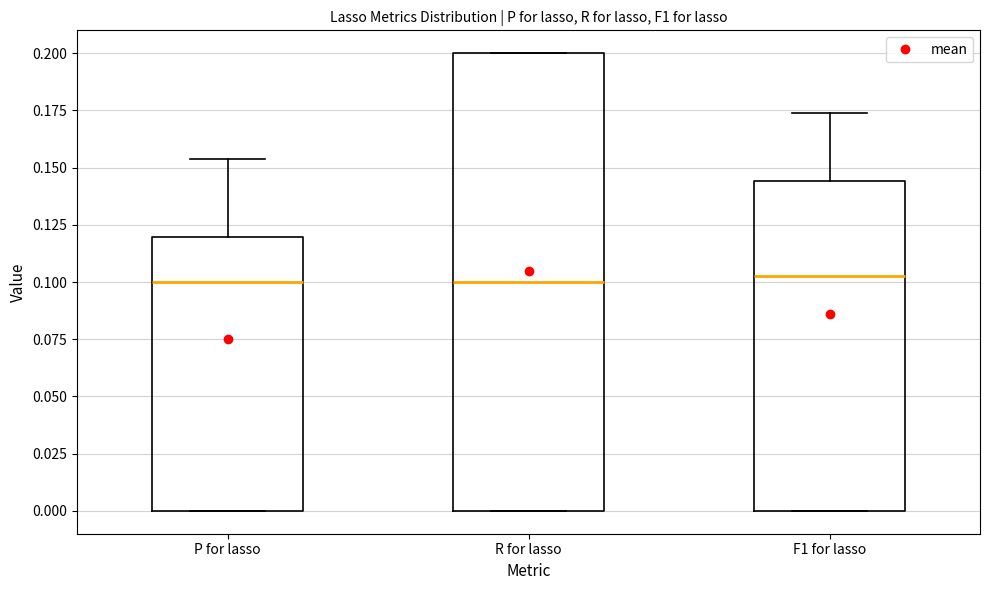

Reading left to right, transcribe this box plot: for each box, give where its median line is, the range the box spans, and where its two whiskers end, as read against the y-axis. The values are not printed on the chart, so give them approximately, as read against the axis.

P for lasso: median 0.100, box 0.000 to 0.120, whiskers 0.000 to 0.155
R for lasso: median 0.100, box 0.000 to 0.200, whiskers 0.000 to 0.200
F1 for lasso: median 0.105, box 0.000 to 0.145, whiskers 0.000 to 0.175